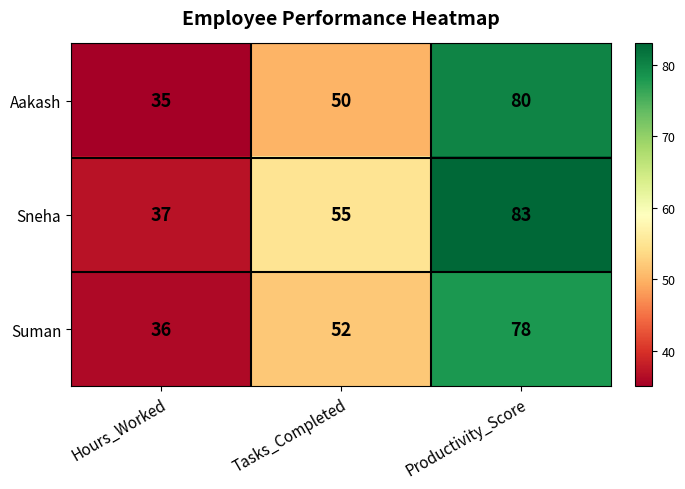

Between Hours_Worked and Tasks_Completed, which series saw the biggest shift?

Sneha